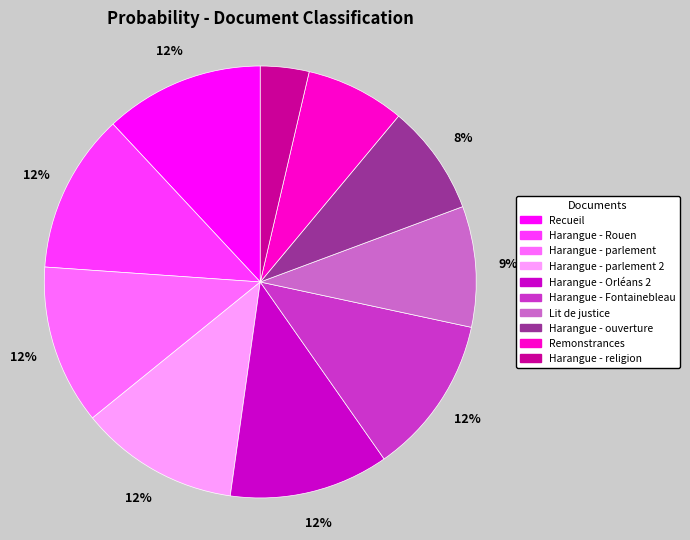

Which category has the smallest portion of the pie?

Harangue - religion